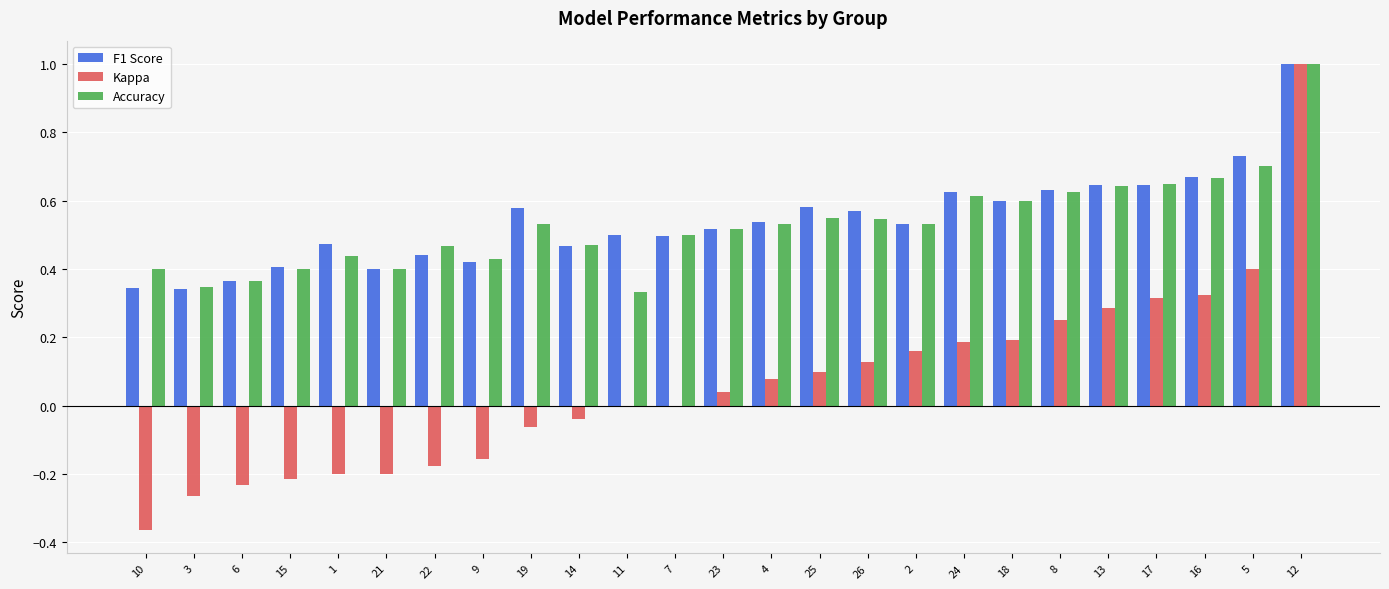

True or false: Kappa has a value of 0.2 at 24.

True